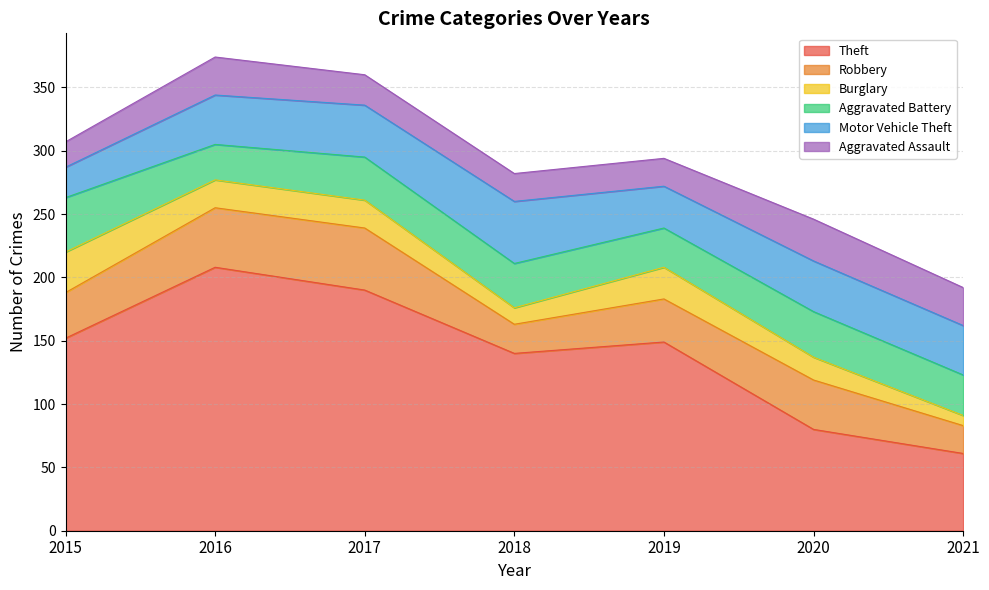

How many interior local valleys does the Motor Vehicle Theft series have?

1